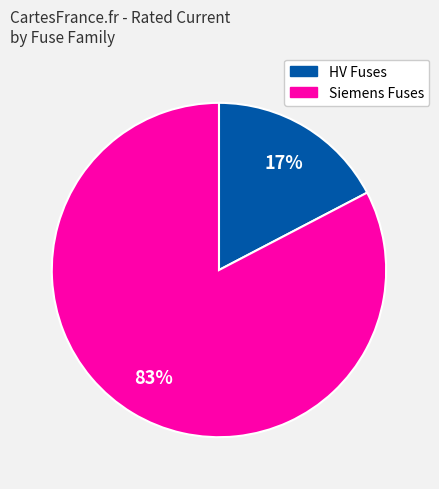

What is the largest slice in the pie chart?

Siemens Fuses